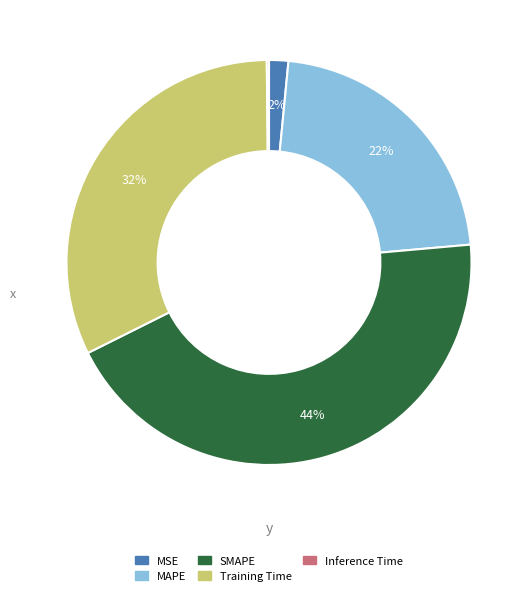

Which slice is the largest?

SMAPE